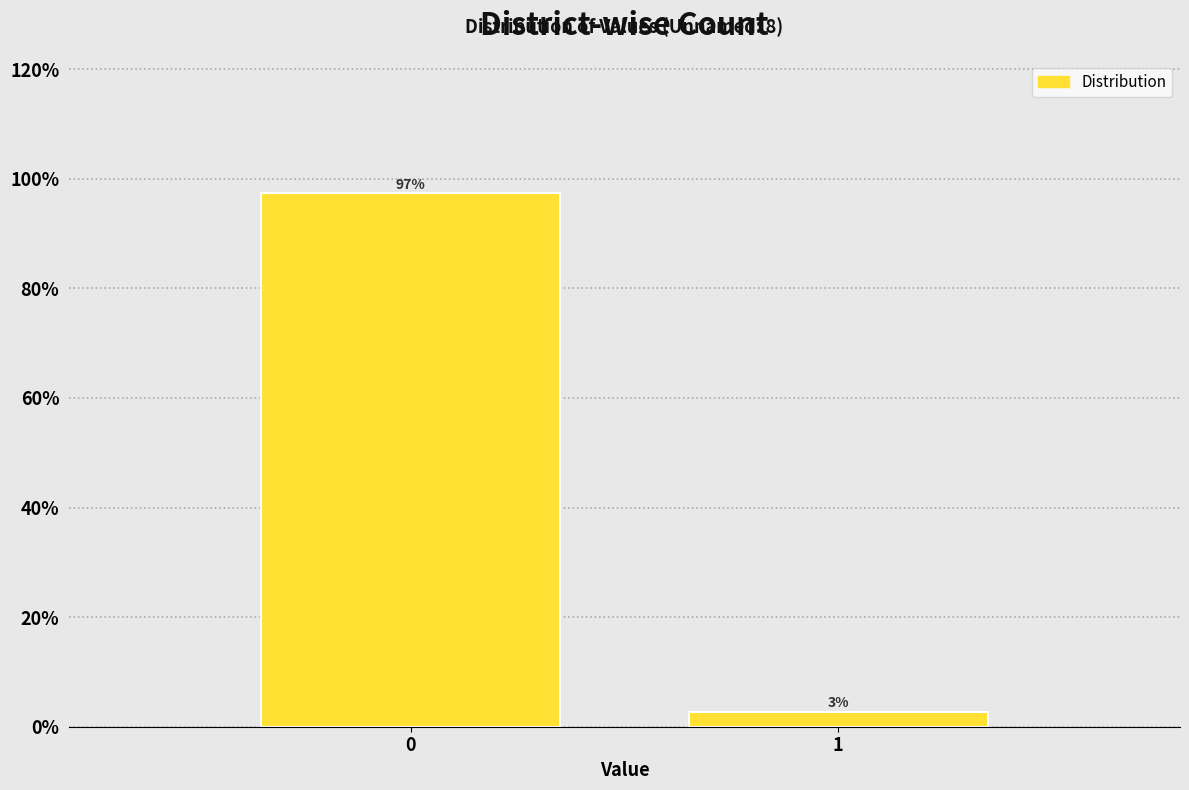

What is the average value?

50.0